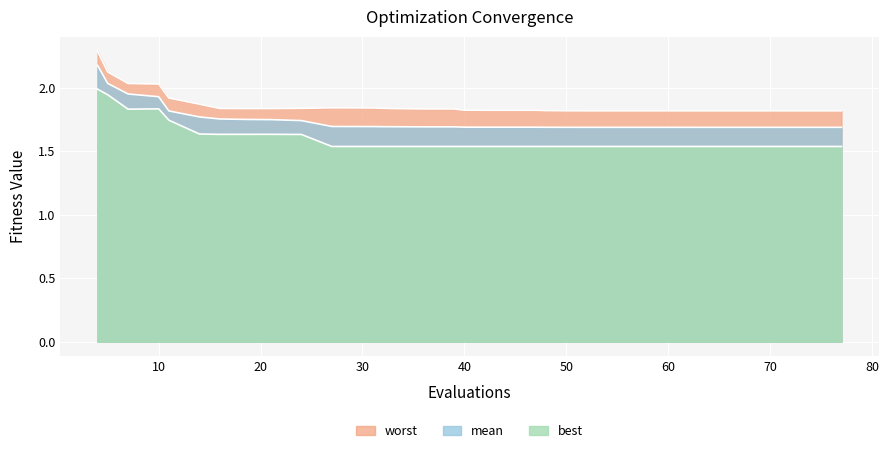

How many lines are shown in the chart?

3